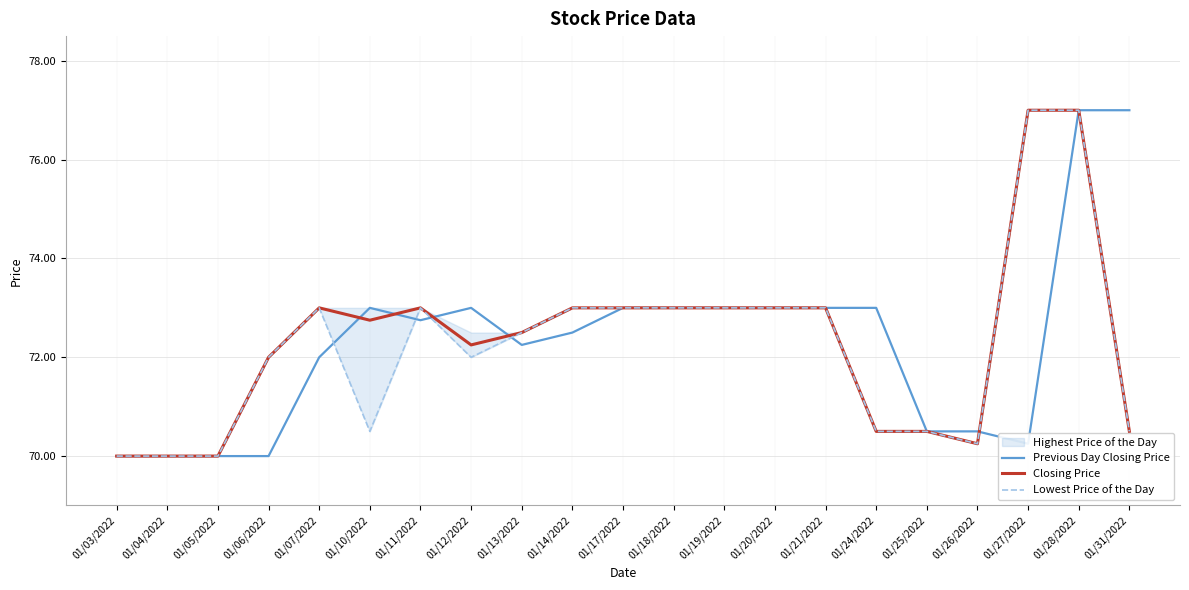

Is this an area chart (filled region under the line)?

No